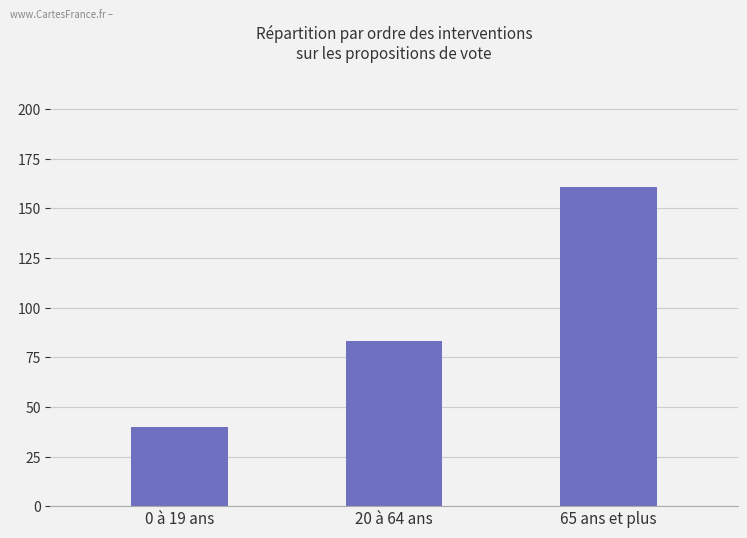

At which category does the chart reach its minimum across all series?

0 à 19 ans